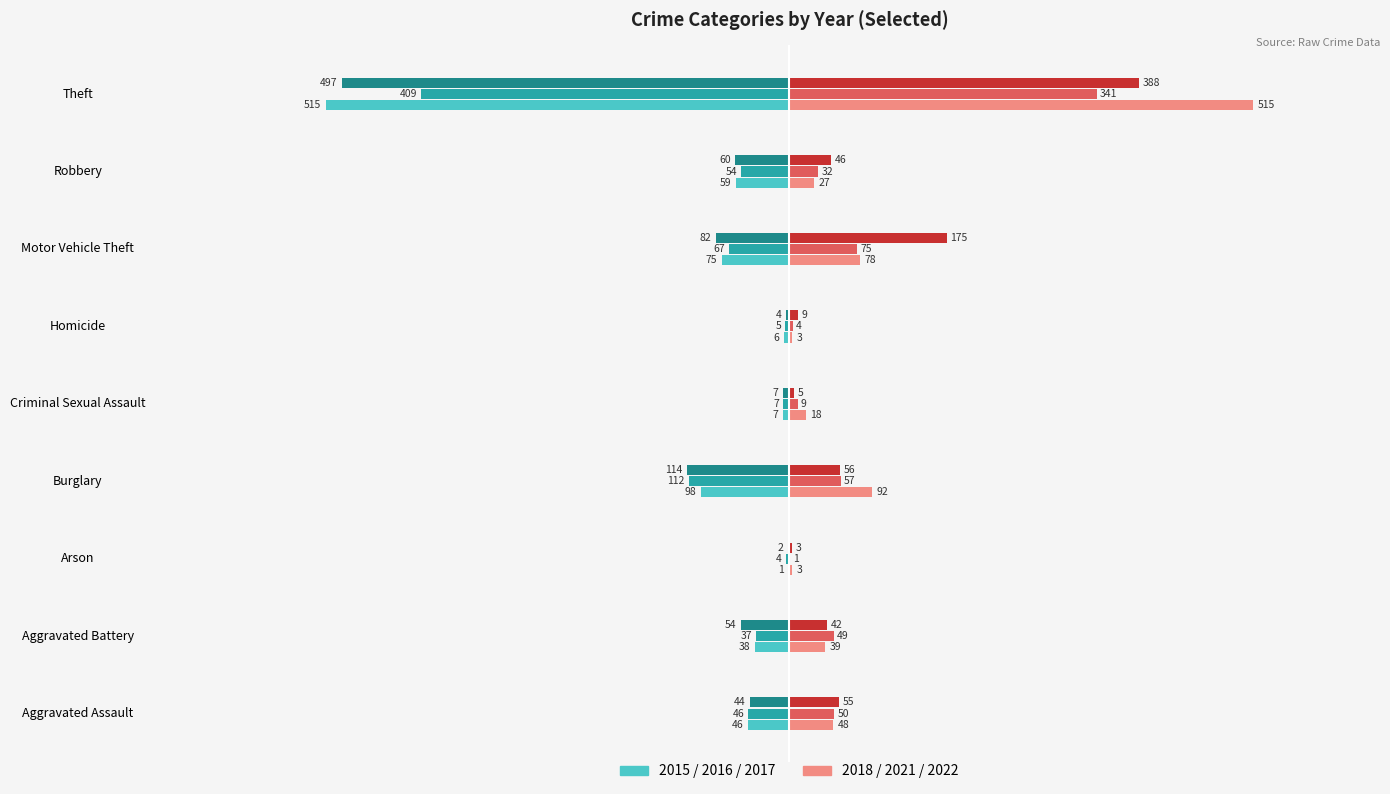

Which category has the highest value across all series?

Theft